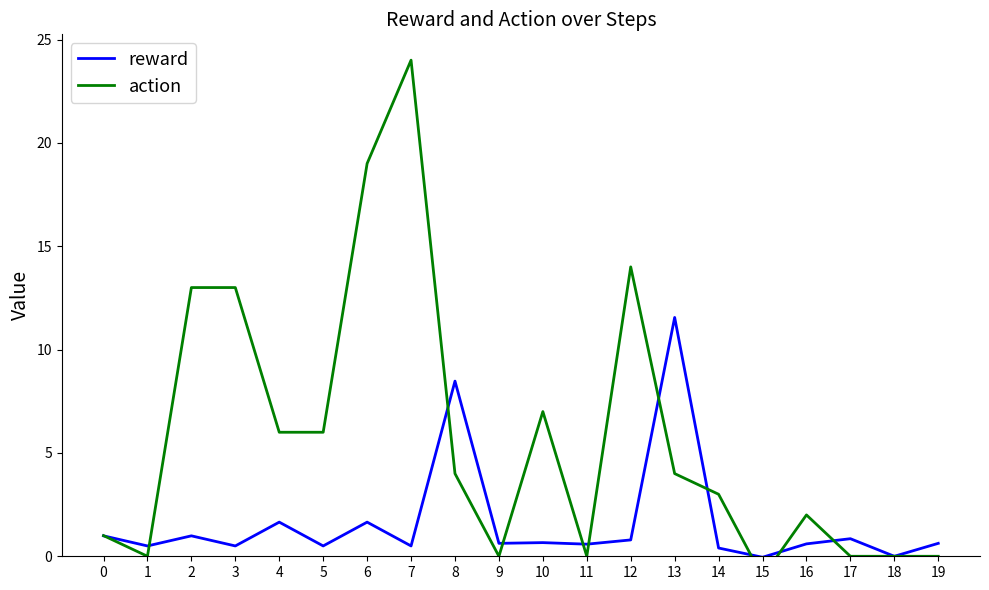

What is the difference between the maximum and second lowest values in the action series?

24.0